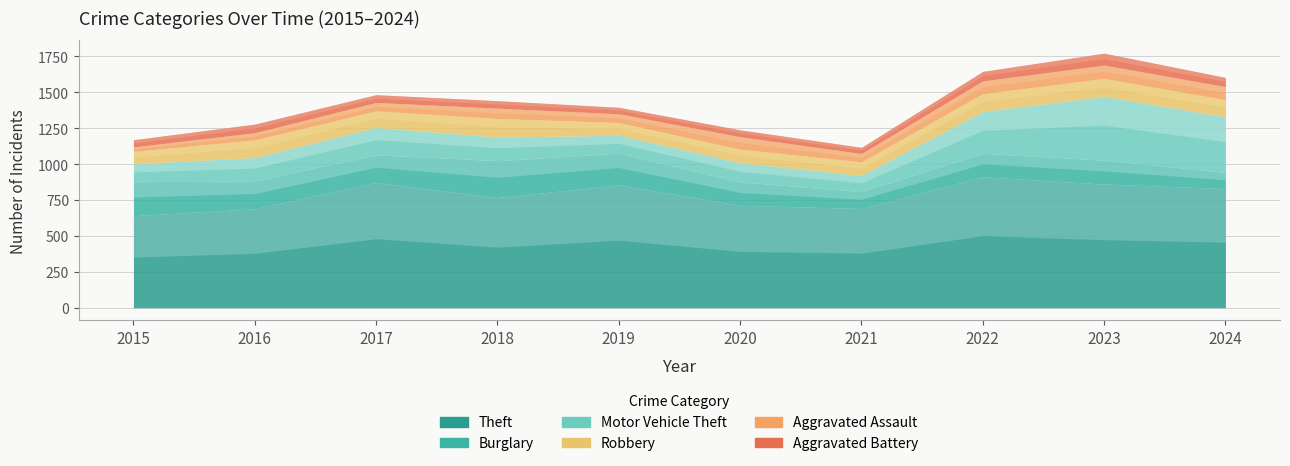

Which series has the largest total across all categories?

Theft